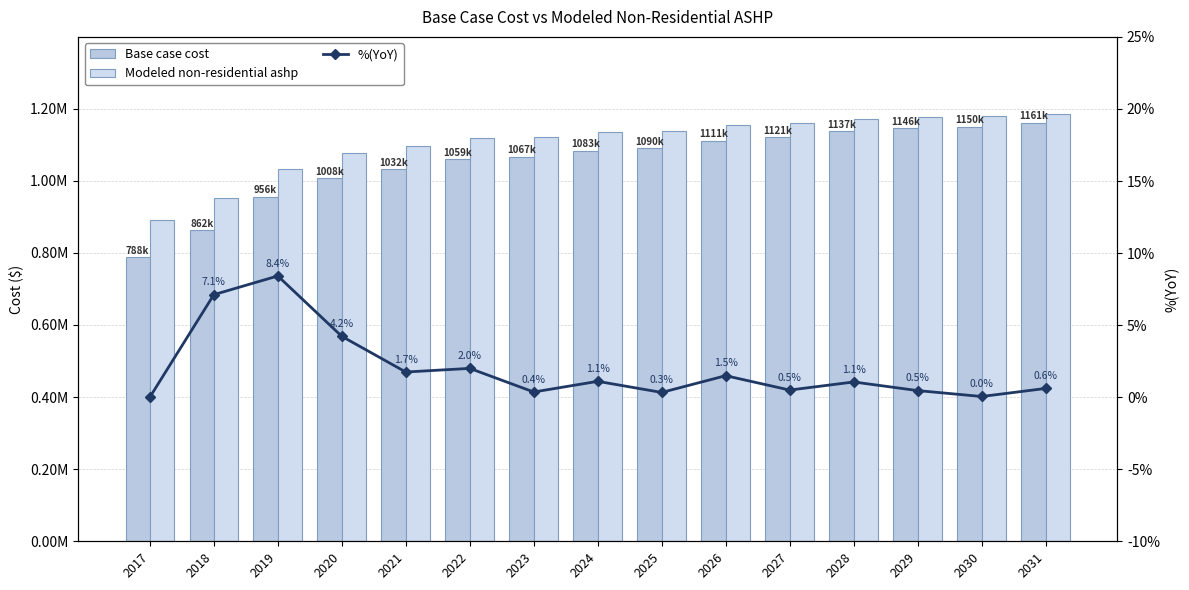

Reading right to left, extract all data points from this chart.

Base case cost: 2031=1160932.2	2030=1149739.1	2029=1146036.6	2028=1136863.6	2027=1121083.2	2026=1111489.7	2025=1090280.9	2024=1082896.8	2023=1066864.0	2022=1059101.4	2021=1032169.8	2020=1007659.4	2019=956089.8	2018=862294.6	2017=788443.7
Modeled non-residential ashp: 2031=1185712.6	2030=1178569.6	2029=1178017.0	2028=1172657.0	2027=1160416.1	2026=1154714.5	2025=1137751.0	2024=1134029.2	2023=1121701.6	2022=1117688.0	2021=1095800.4	2020=1077005.1	2019=1033385.1	2018=953212.6	2017=889908.9
%(YoY): 2031=0.6	2030=0.0	2029=0.5	2028=1.1	2027=0.5	2026=1.5	2025=0.3	2024=1.1	2023=0.4	2022=2.0	2021=1.7	2020=4.2	2019=8.4	2018=7.1	2017=0.0